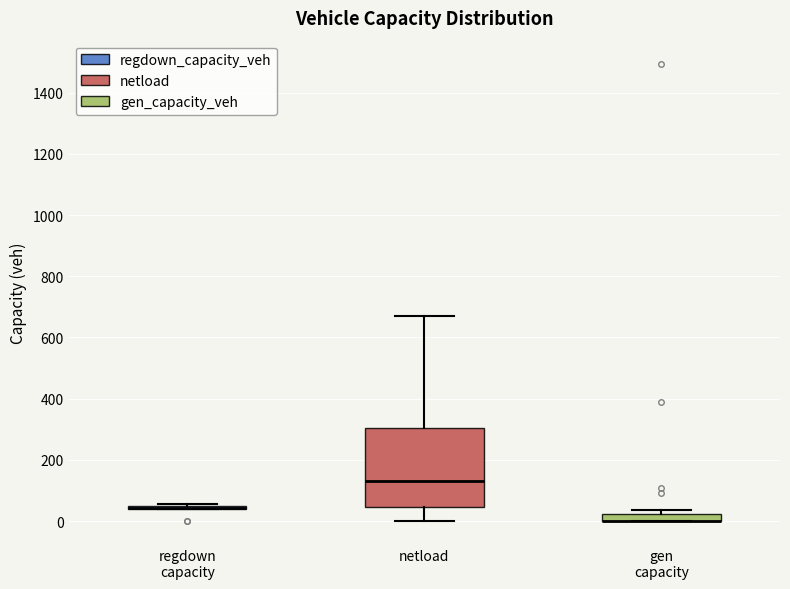

Comparing the boxes themselves (not the whiskers), which one is the tallest?

netload